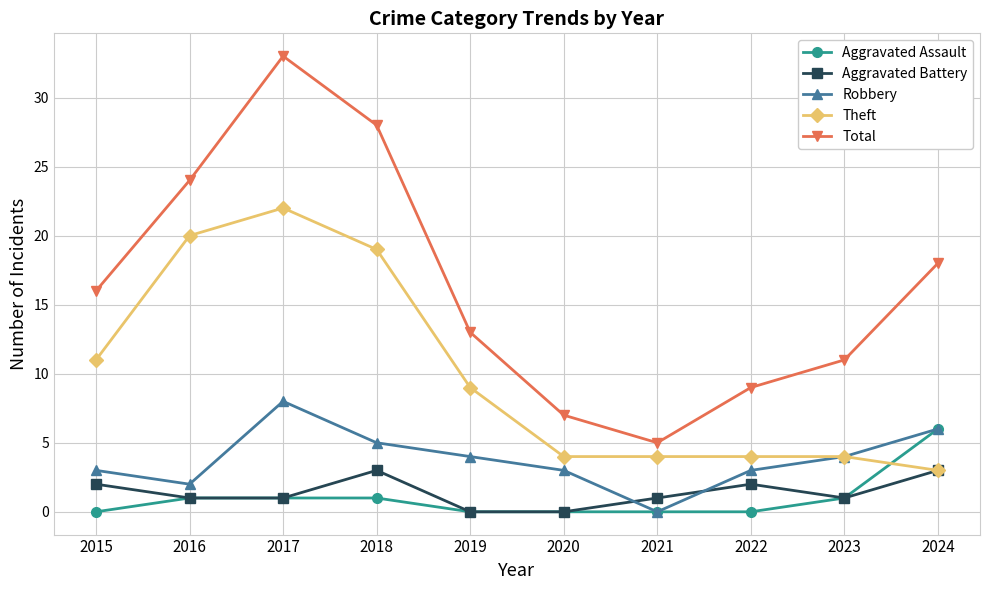

Which category has the highest value in the Total series?

2017